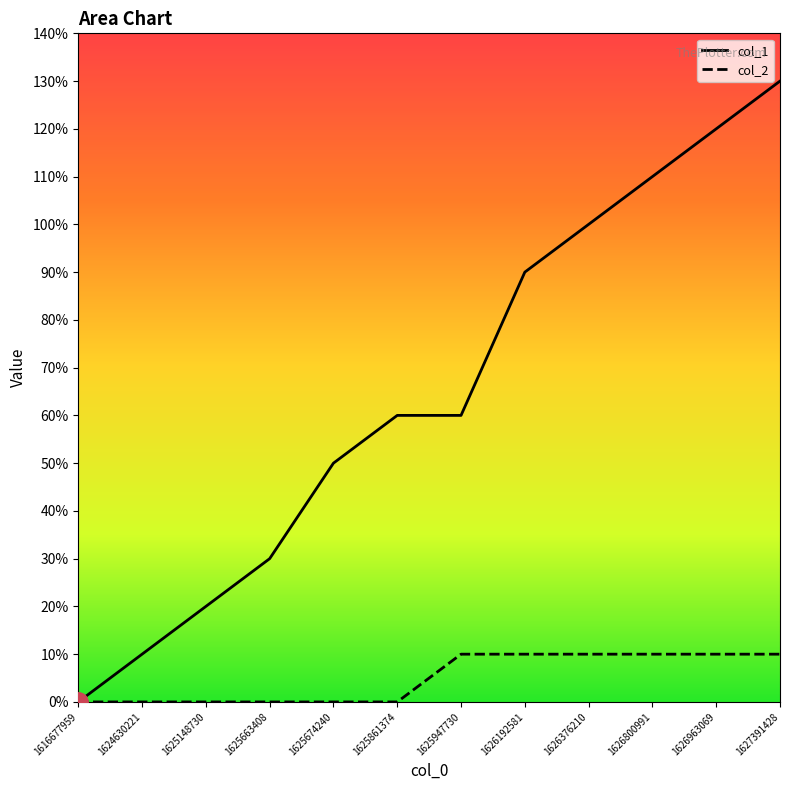

True or false: col_1 has more than 2 points higher than both neighbors.

False